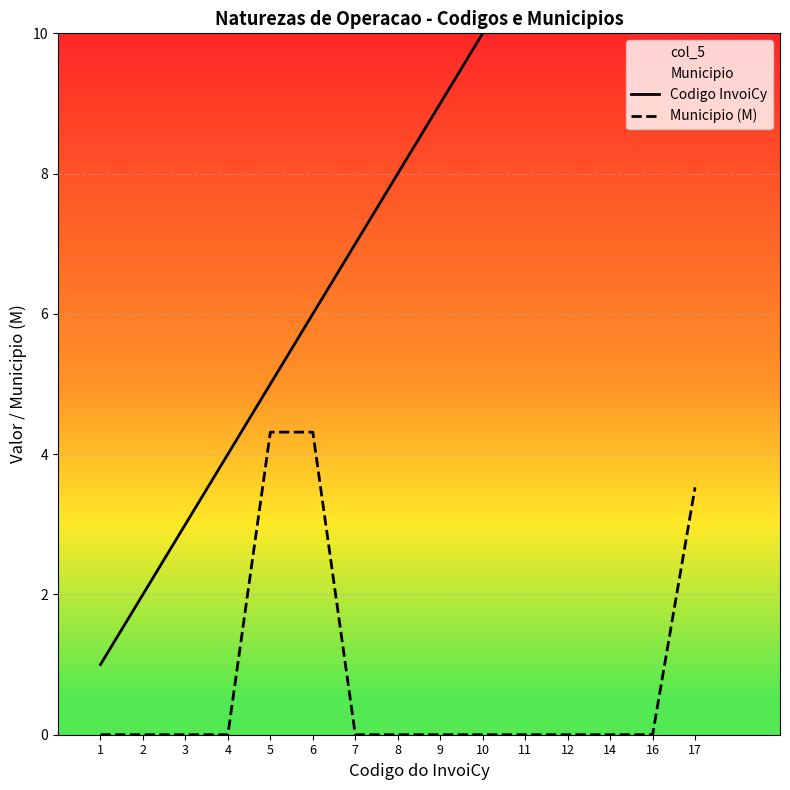

What is the average value of the Codigo InvoiCy series?

8.3